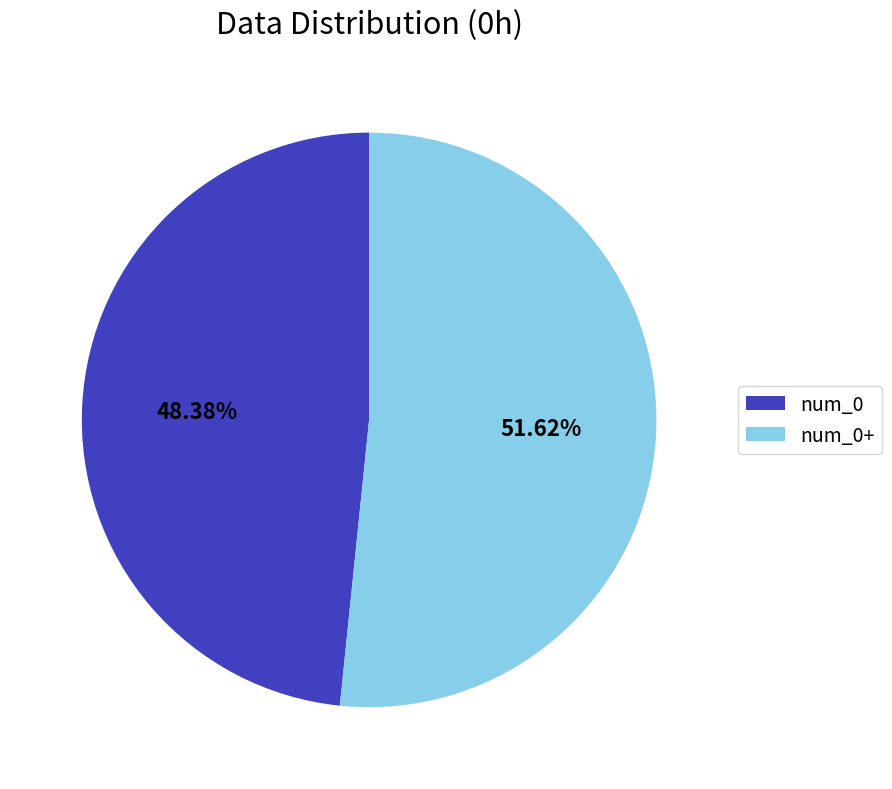

What is the majority slice?

num_0+